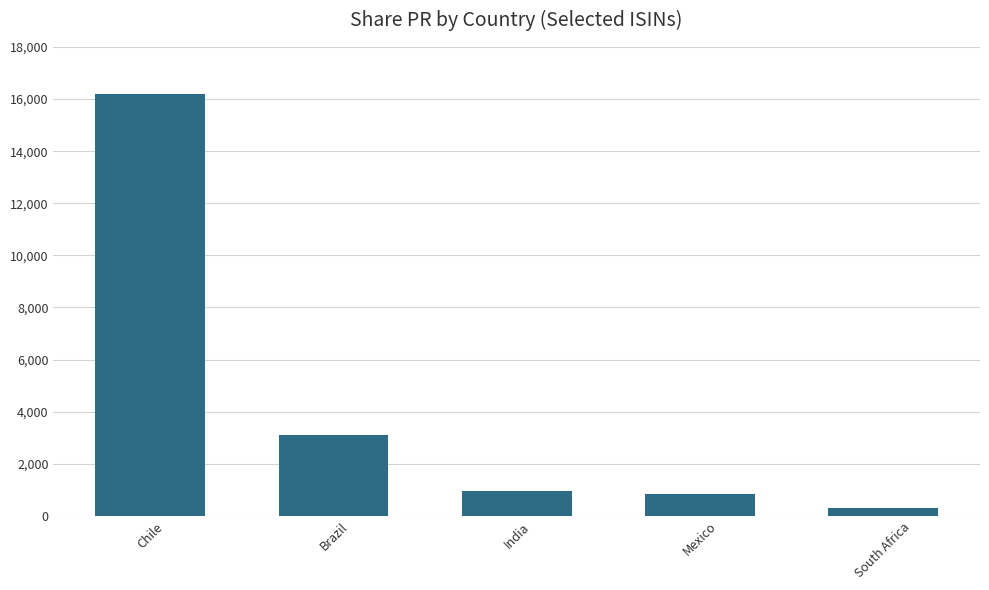

What is the smallest value displayed?

305.9